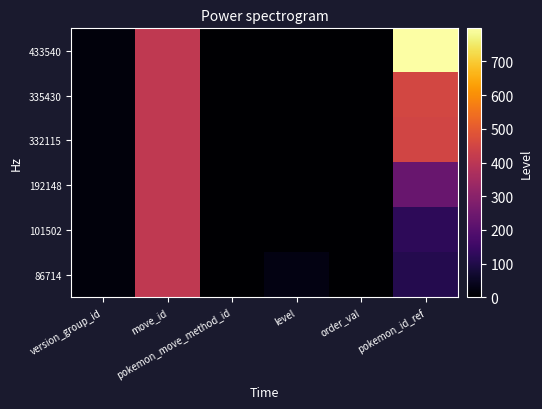

Reading right to left, extract all data points from this chart.

86714: pokemon_id_ref=107	order_val=0	level=26	pokemon_move_method_id=1	move_id=410	version_group_id=18
101502: pokemon_id_ref=123	order_val=1	level=1	pokemon_move_method_id=1	move_id=410	version_group_id=18
192148: pokemon_id_ref=236	order_val=0	level=0	pokemon_move_method_id=2	move_id=410	version_group_id=18
332115: pokemon_id_ref=447	order_val=0	level=0	pokemon_move_method_id=2	move_id=410	version_group_id=18
335430: pokemon_id_ref=453	order_val=0	level=0	pokemon_move_method_id=2	move_id=410	version_group_id=18
433540: pokemon_id_ref=798	order_val=3	level=1	pokemon_move_method_id=1	move_id=410	version_group_id=18